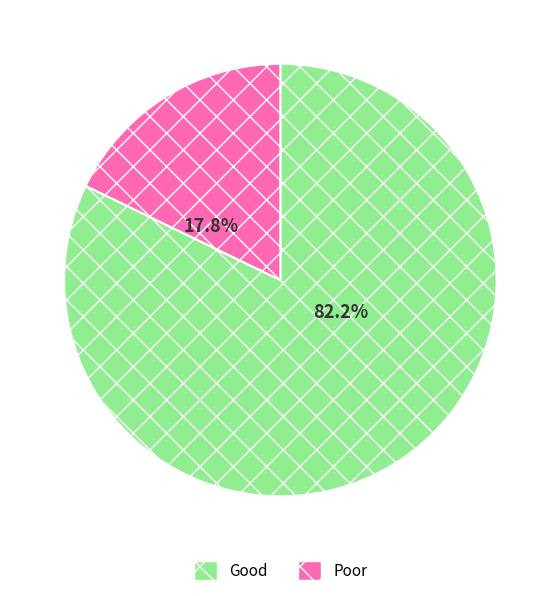

Is there any slice that represents more than half of the pie?

Yes